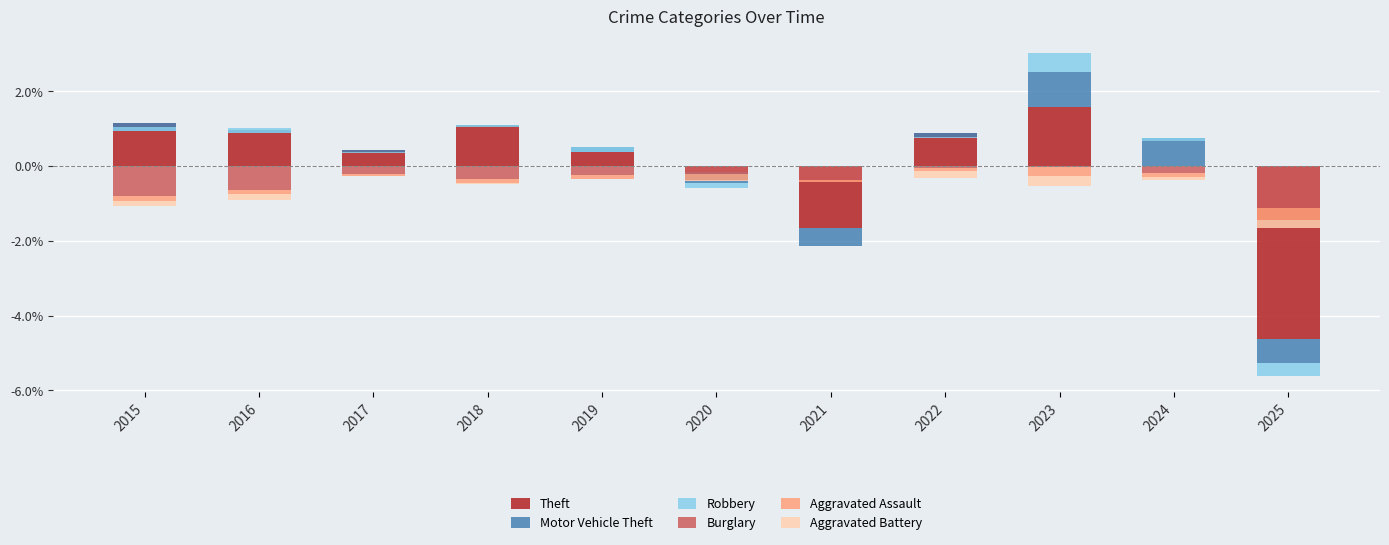

At how many categories does at least one series exceed -3?

11